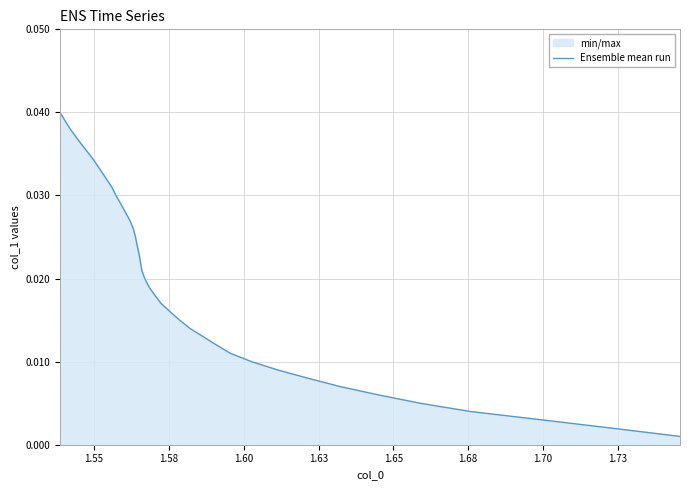

What is the sum of all values?

0.8